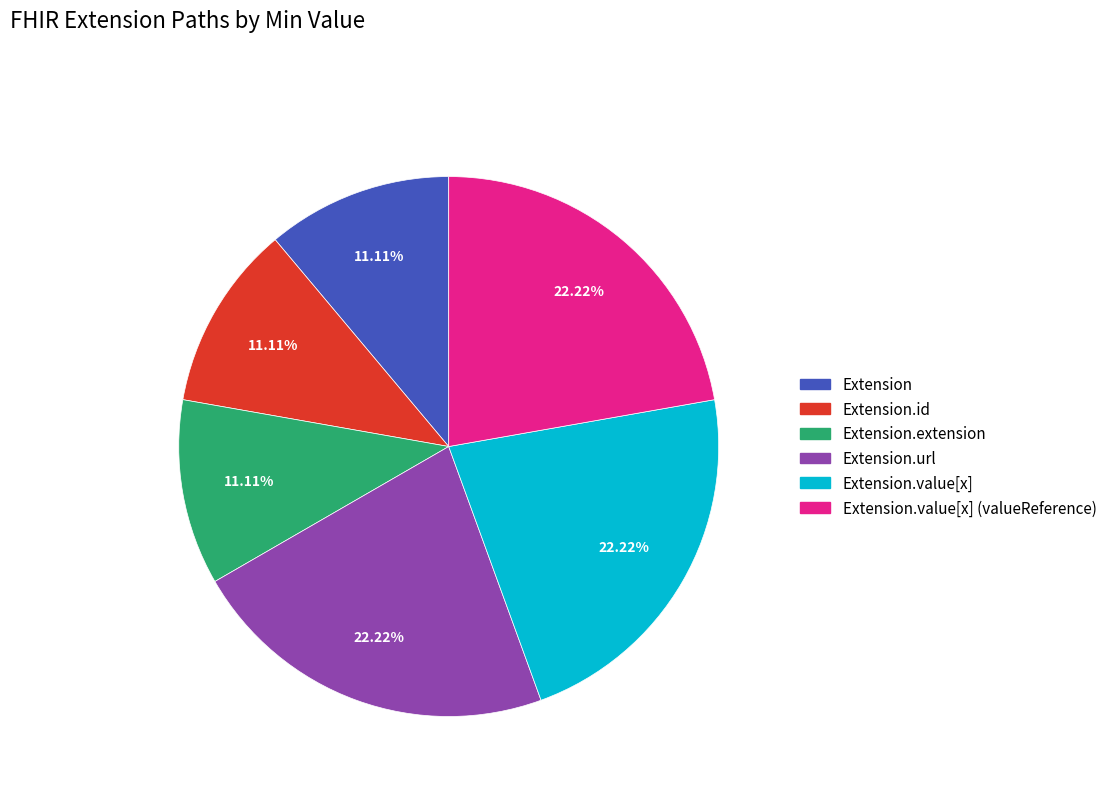

Is there a majority slice in this chart?

No